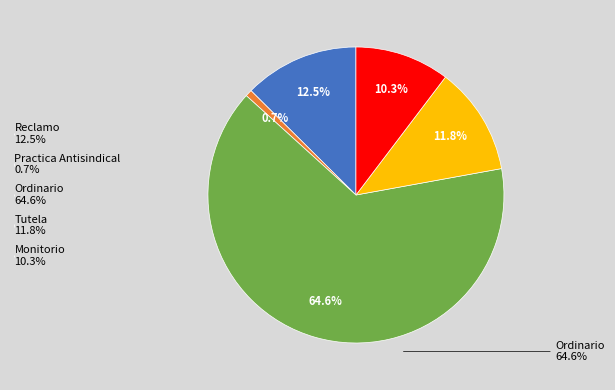

To the nearest percent, what is the average slice percentage?

20%